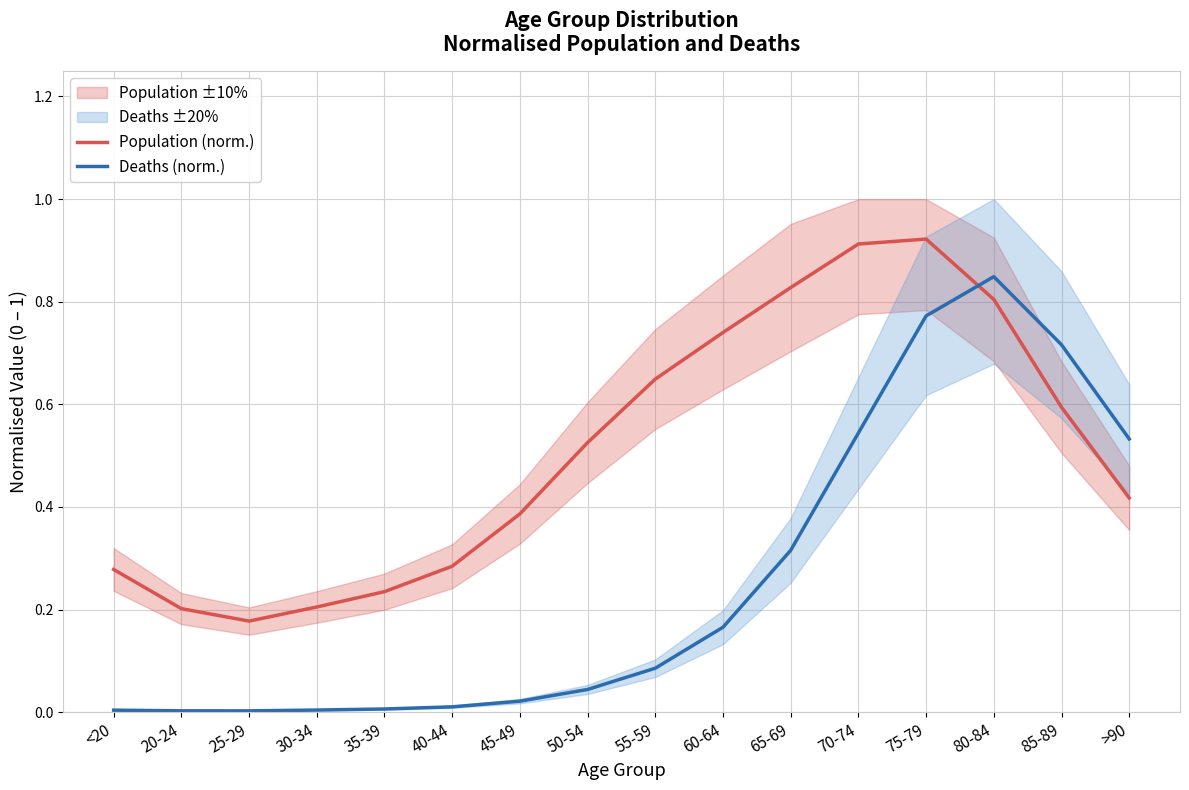

What value does the Deaths (norm.) series have at 75-79?

0.8